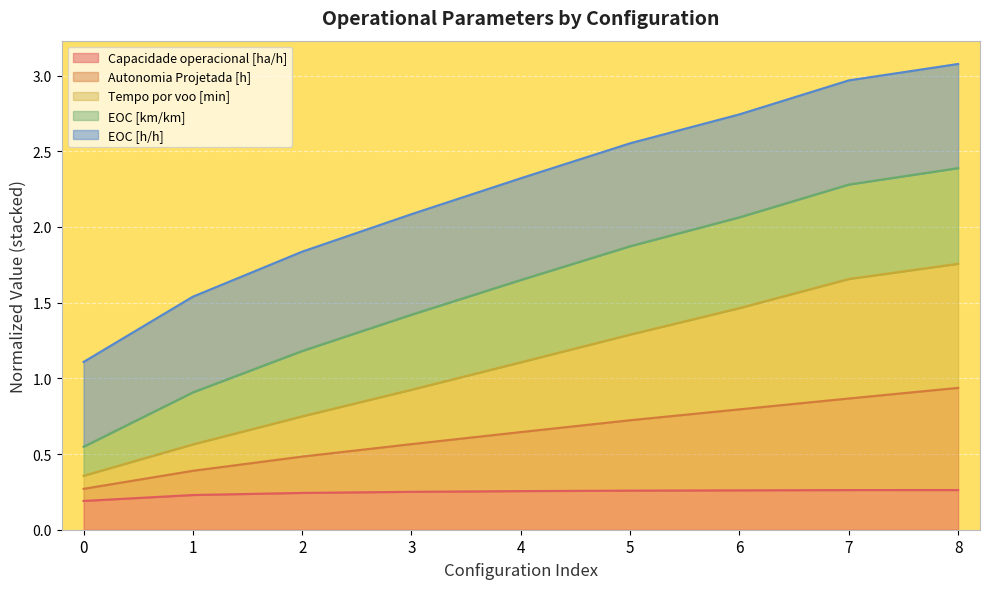

What is the sum of all Capacidade operacional [ha/h] values?

2.2